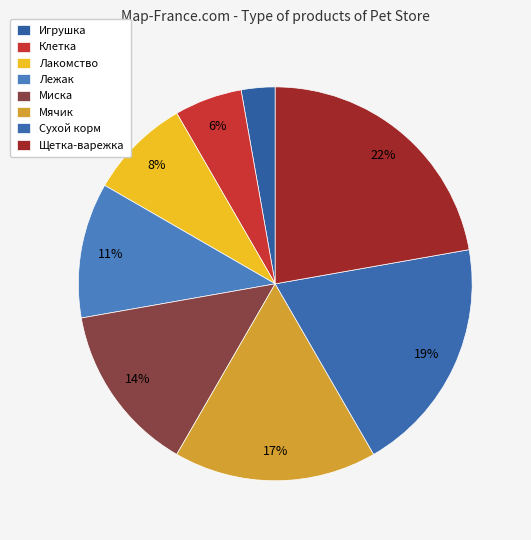

To the nearest percent, what is the combined percentage of Мячик and Лакомство?

25%